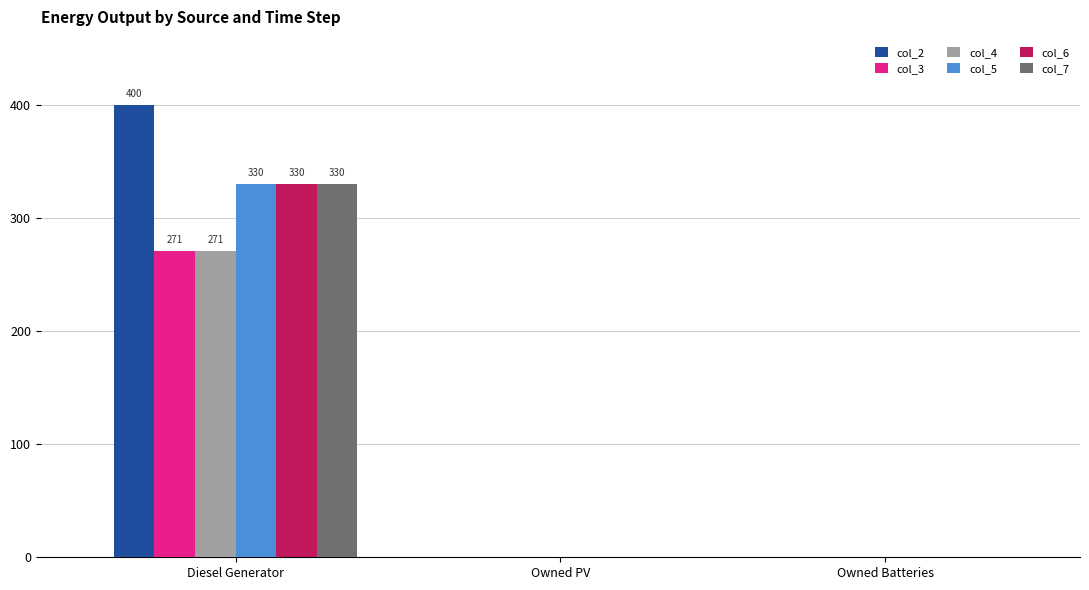

Reading left to right, list all the values displayed in this chart.

col_2: Diesel Generator=400.0	Owned PV=0.0	Owned Batteries=0.0
col_3: Diesel Generator=271.0	Owned PV=0.0	Owned Batteries=0.0
col_4: Diesel Generator=271.0	Owned PV=0.0	Owned Batteries=0.0
col_5: Diesel Generator=330.0	Owned PV=0.0	Owned Batteries=0.0
col_6: Diesel Generator=330.0	Owned PV=0.0	Owned Batteries=0.0
col_7: Diesel Generator=330.0	Owned PV=0.0	Owned Batteries=0.0